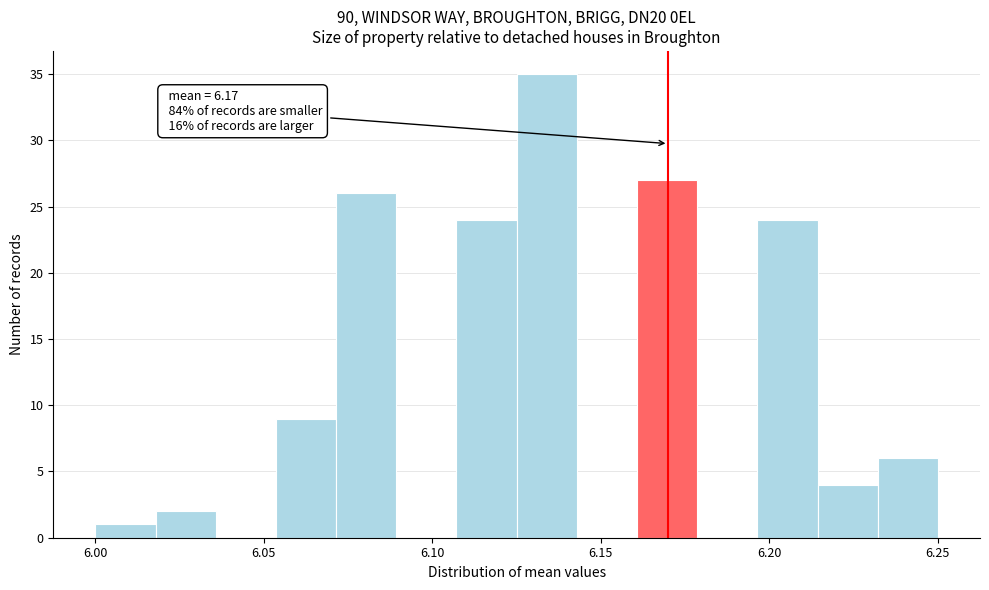

Read against the x-axis, roughly where is the centre of the tallest bar?

6.135